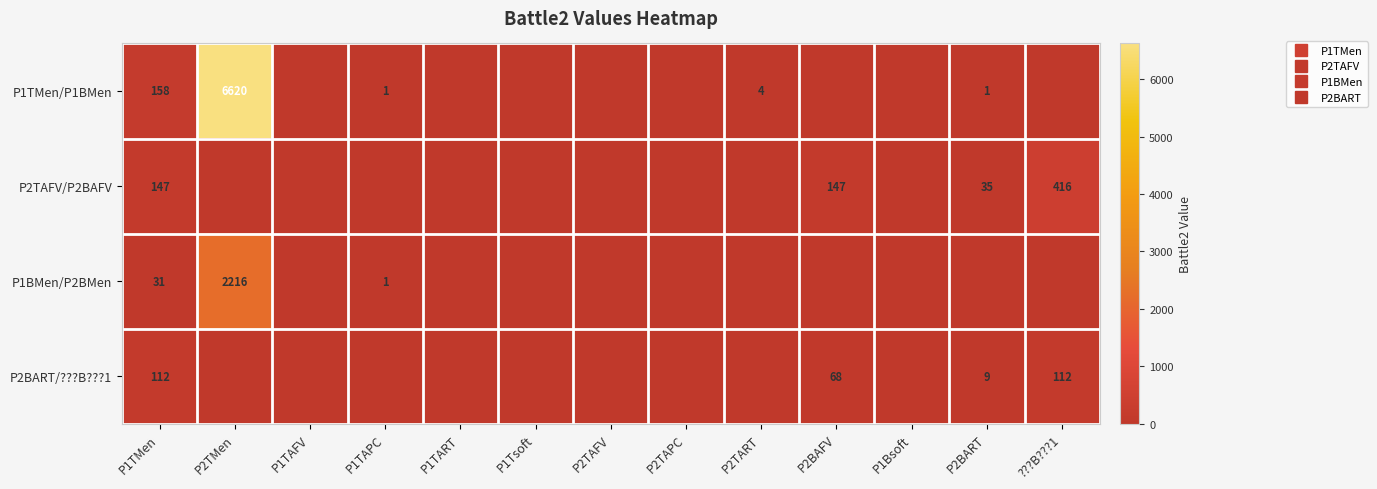

Rank the categories by P2TAFV/P2BAFV value from lowest to highest.

P2TMen, P1TAFV, P1TAPC, P1TART, P1Tsoft, P2TAFV, P2TAPC, P2TART, P1Bsoft, P2BART, P1TMen, P2BAFV, ???B???1